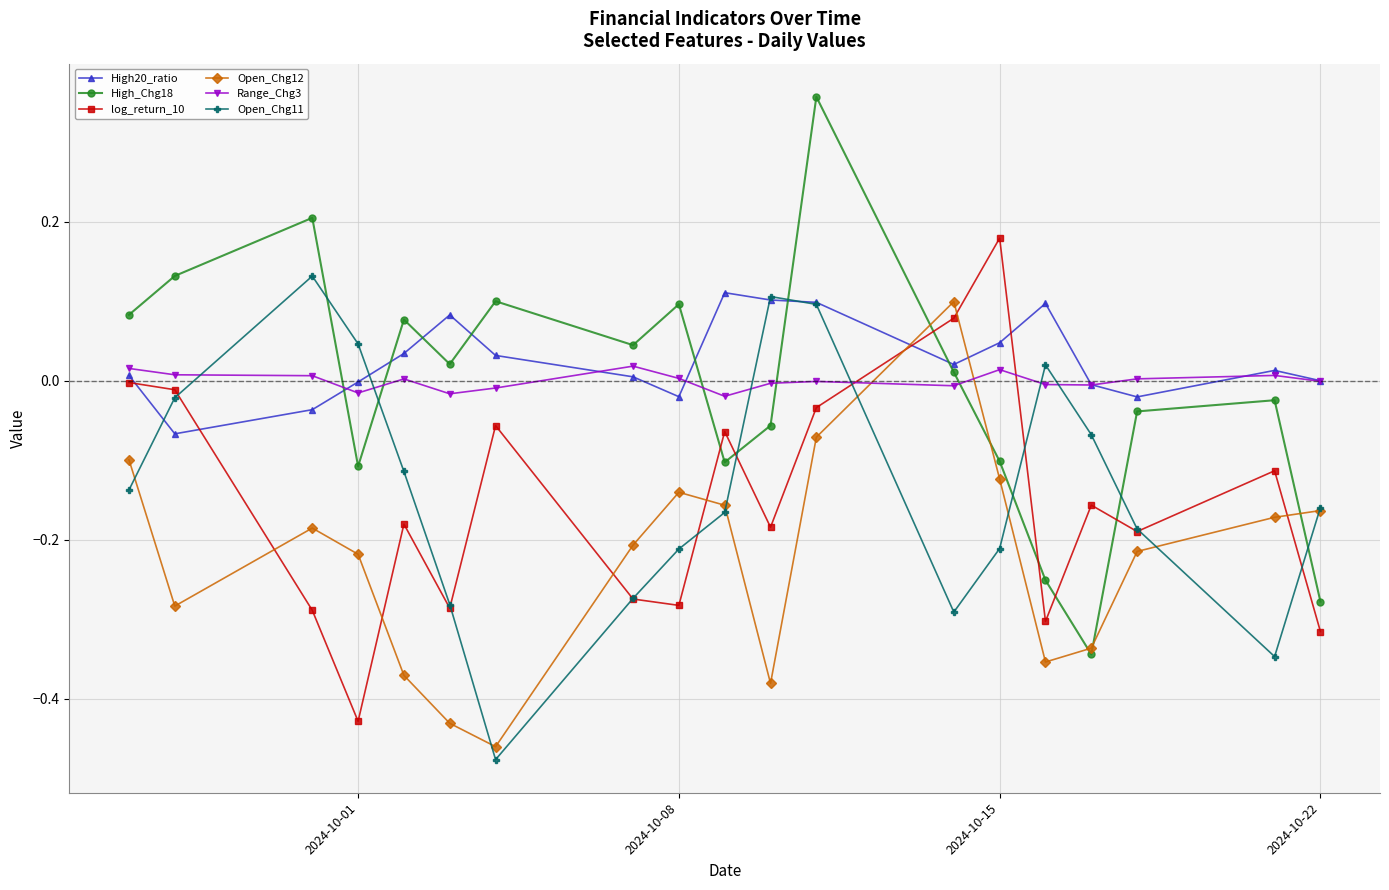

True or false: Open_Chg12 and log_return_10 cross at least once.

True